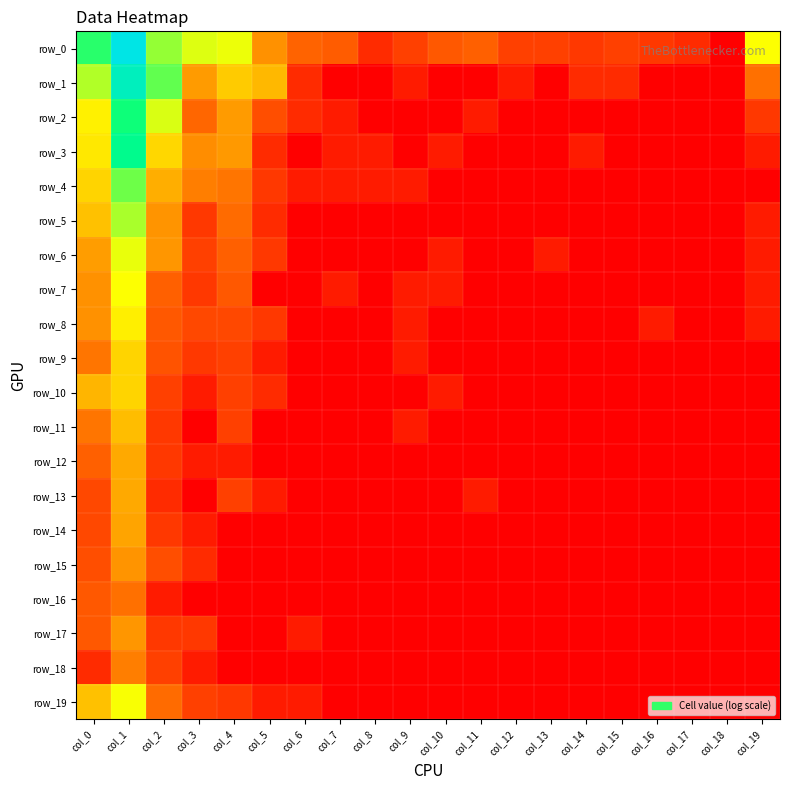

At which category is the sum across all series the highest?

col_1